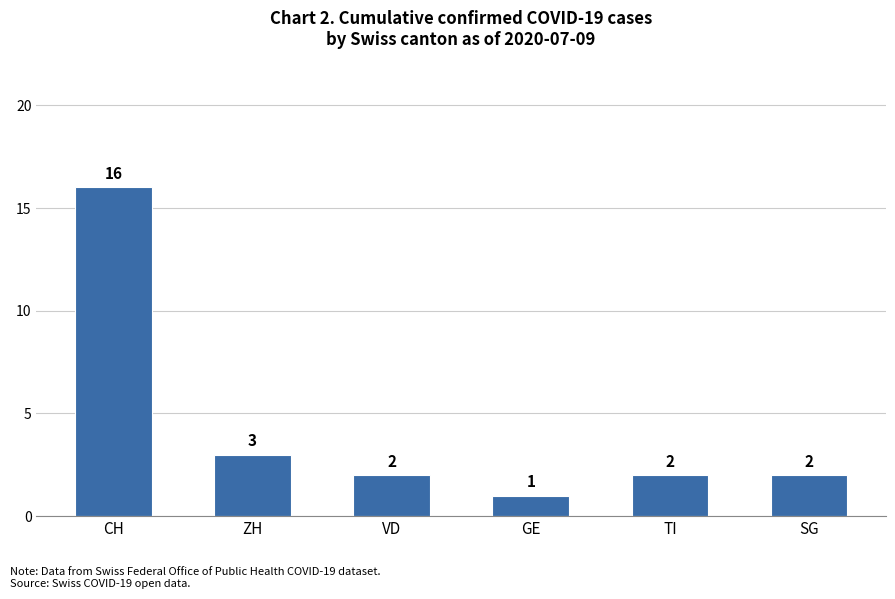

Count the number of categories in the chart.

6